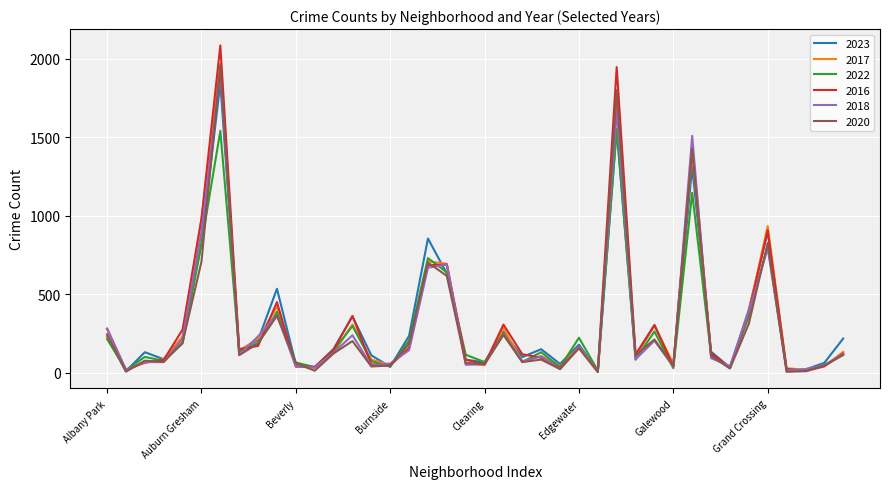

What is the maximum value shown in the chart?

2086